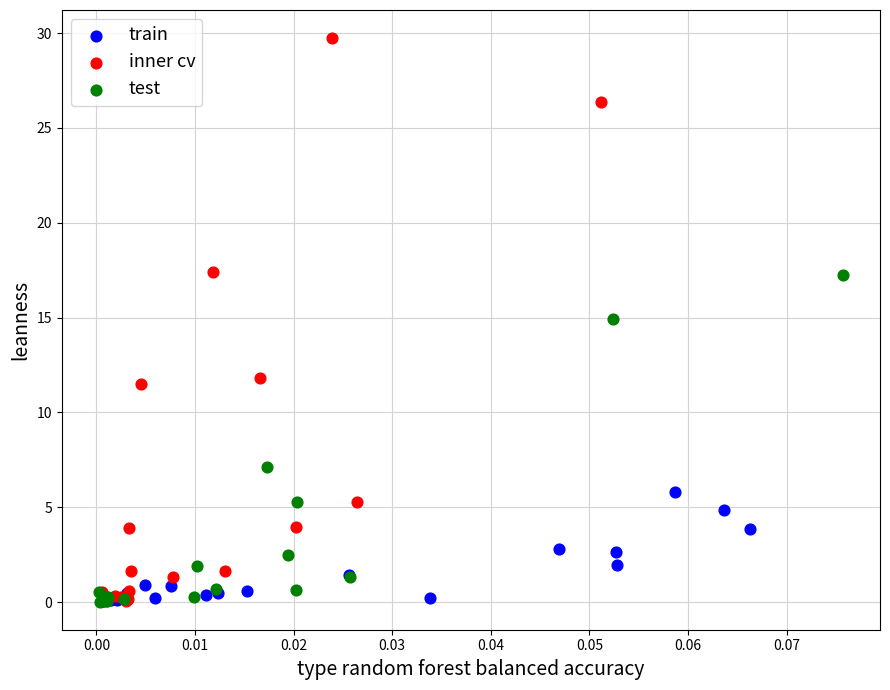

Which series reaches the maximum Y coordinate?

inner cv